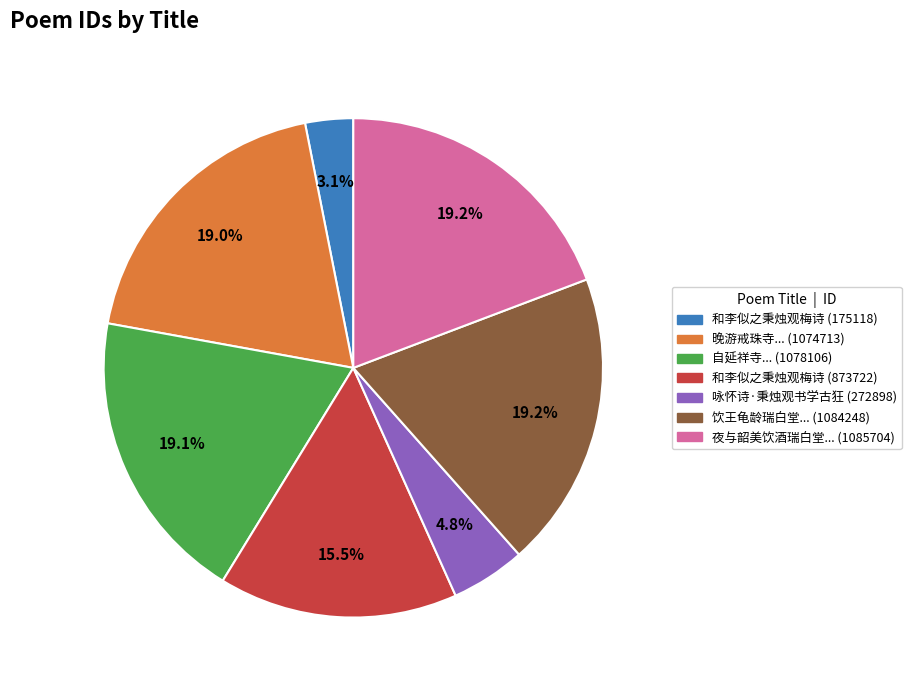

Is there any slice that represents more than half of the pie?

No